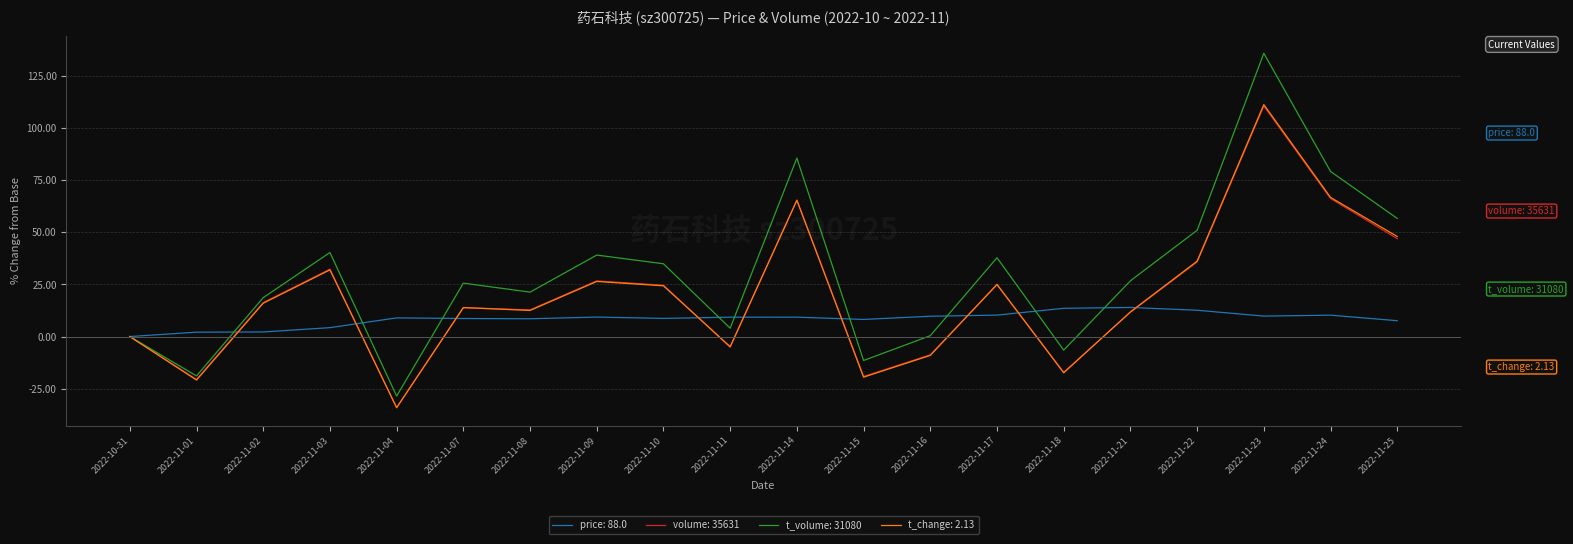

The price: 88.0 series shows 13.9 at 2022-11-21. True or false?

True